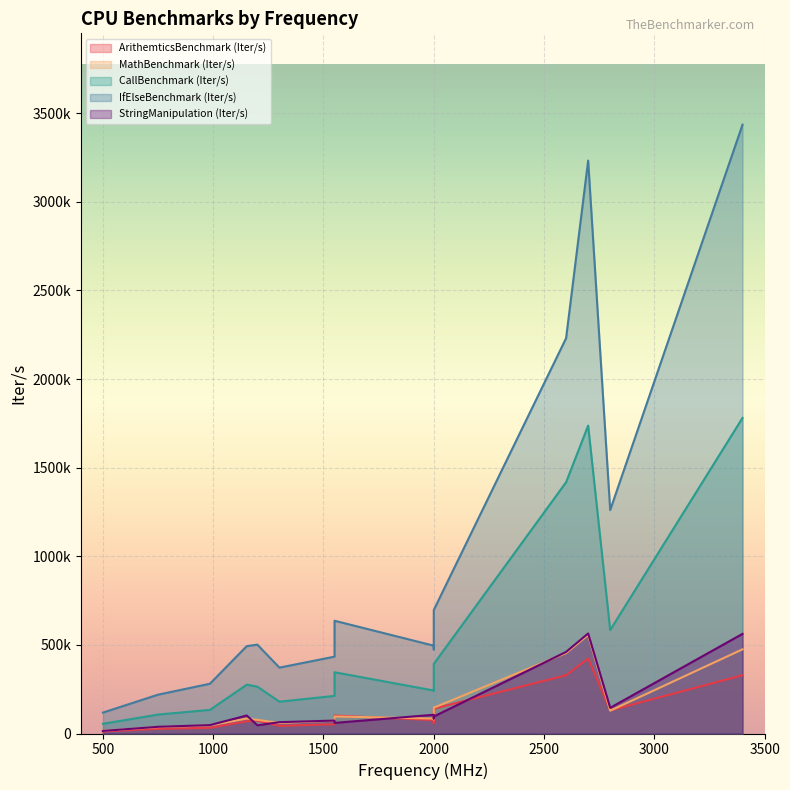

At which category is the sum across all series the highest?

3400